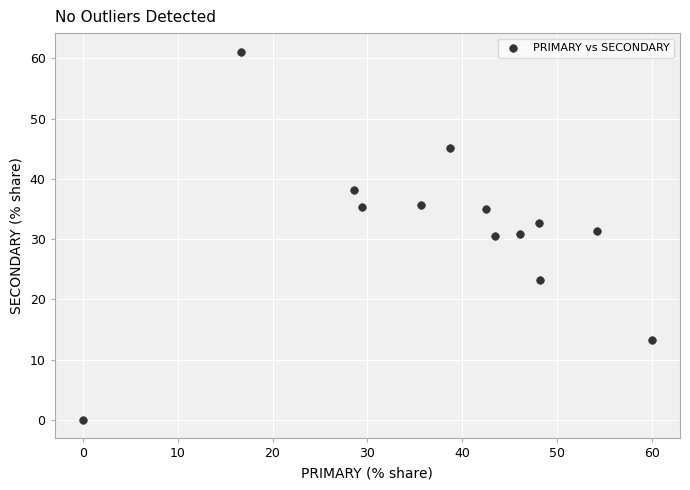

What is the range of X values (max minus min)?

60.0